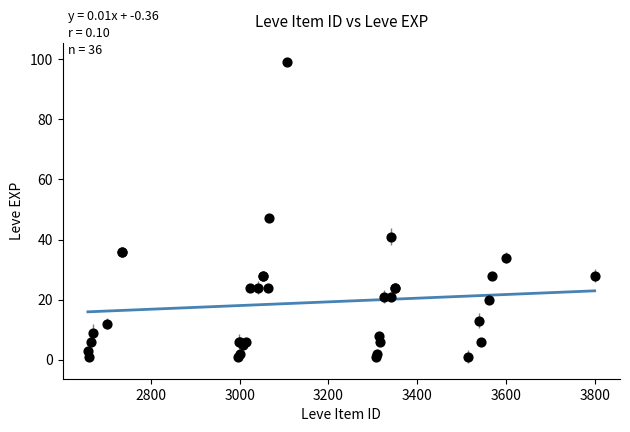

What Y value in the scatter plot is closest to 50?

47